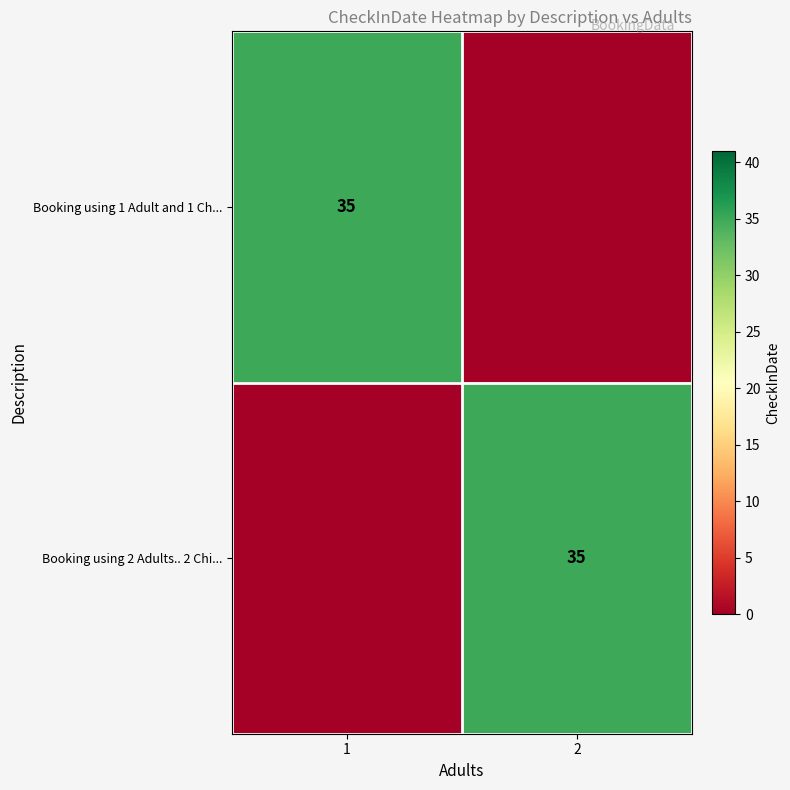

The Booking using 2 Adults.. 2 Chi... series shows 52 at 2. True or false?

False